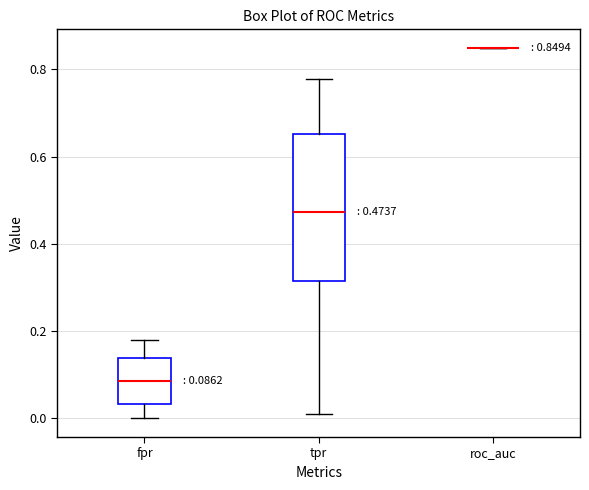

Which box is the tallest, from its lower edge to its upper edge?

tpr